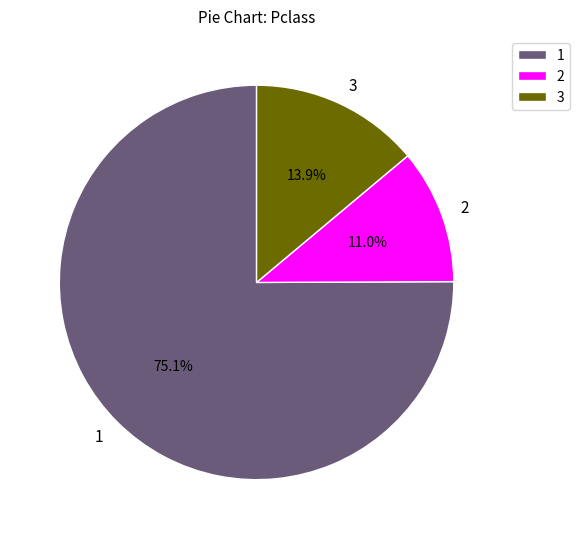

How many segments does this pie chart have?

3